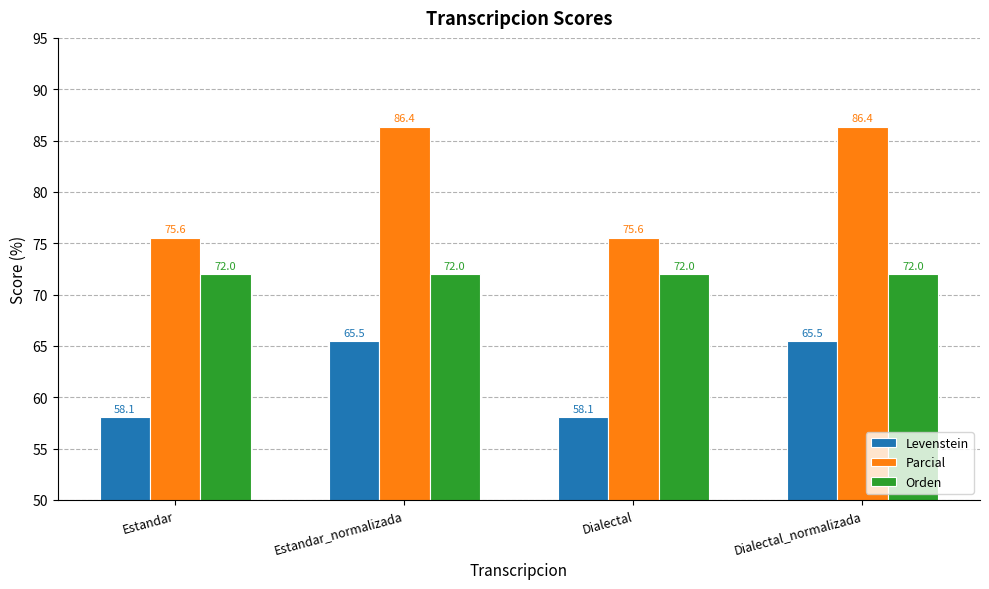

The value of Parcial at Estandar_normalizada is 131.1. True or false?

False